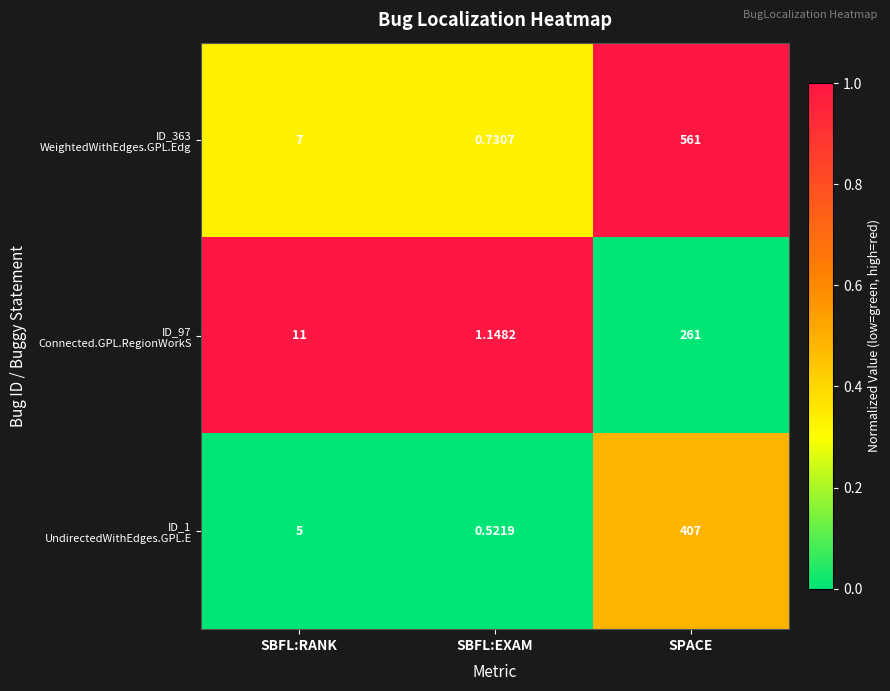

At which category does the chart reach its peak across all series?

SPACE